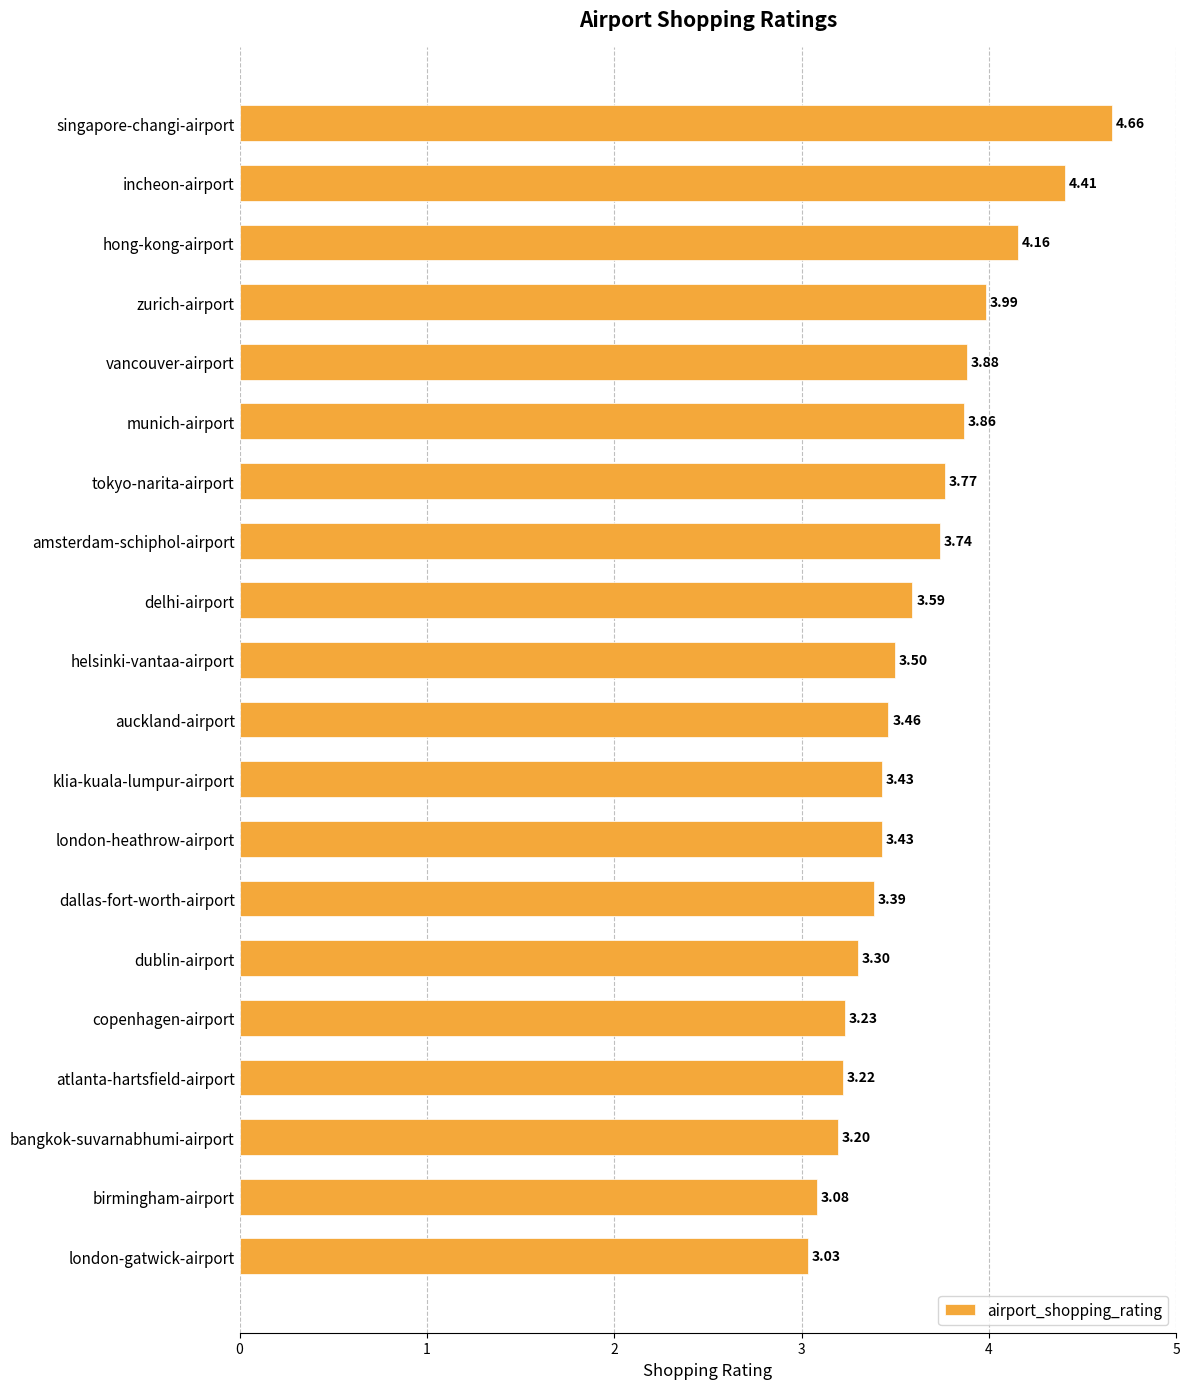

What is the sum of all values?

72.3